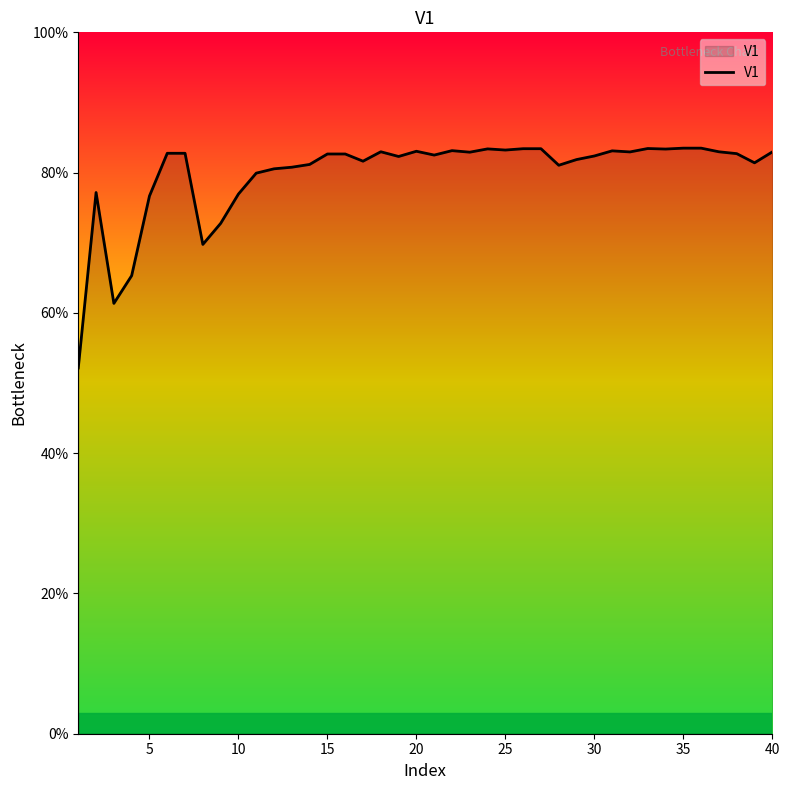

What is the maximum value shown in the chart?

83.5